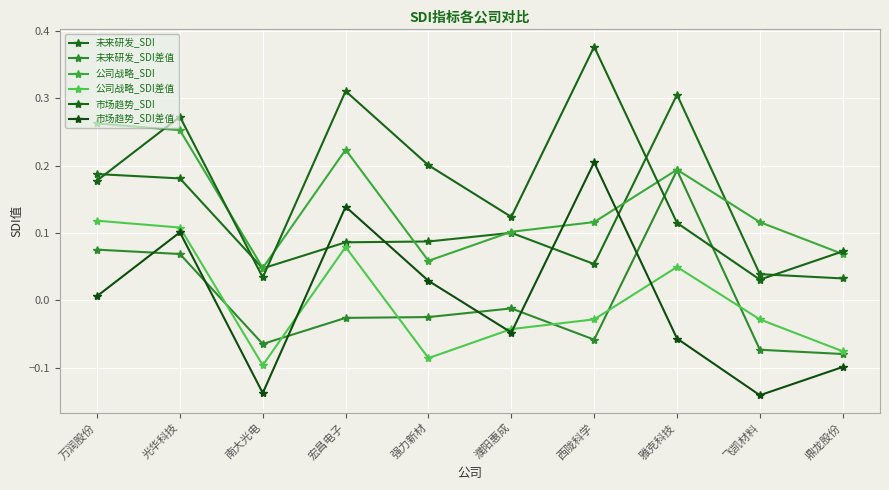

What is the average value of the 市场趋势_SDI series?

0.2